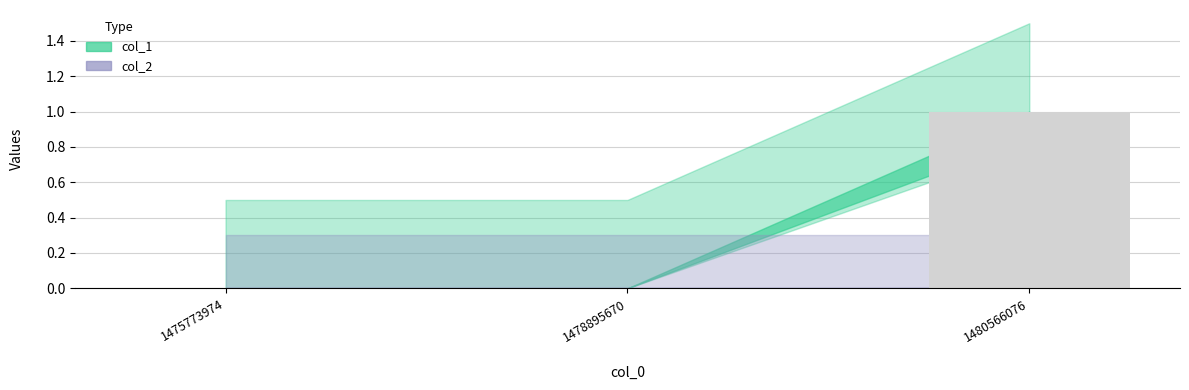

Which label corresponds to the largest value in the chart?

1480566076